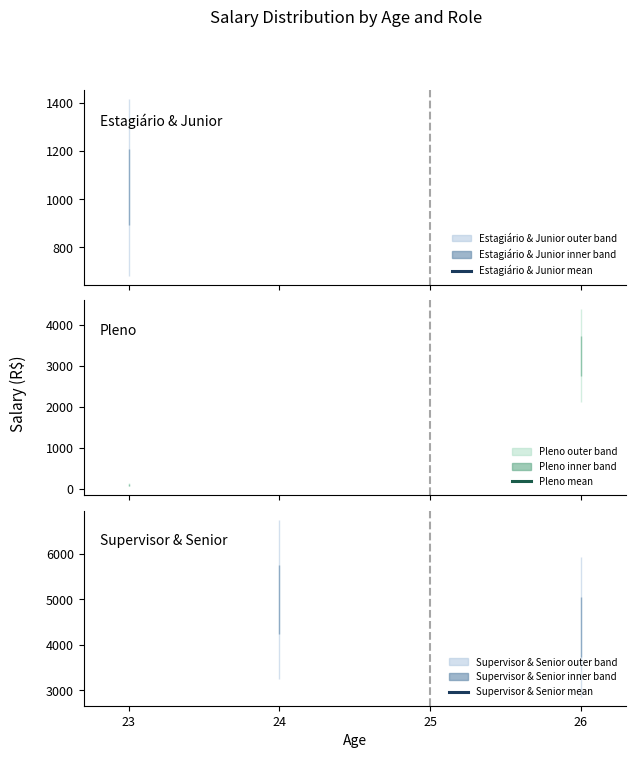

True or false: Pleno mean has more than 1 points higher than both neighbors.

False